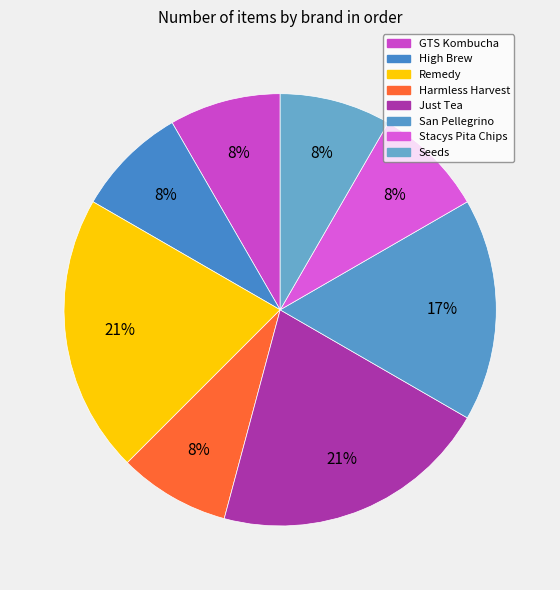

Approximately how many times larger is the value at GTS Kombucha compared to Seeds?

1.0